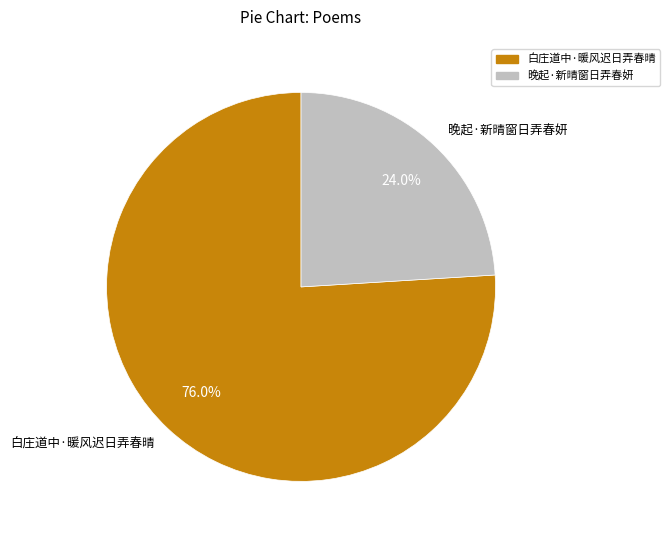

Is there any slice that represents more than half of the pie?

Yes